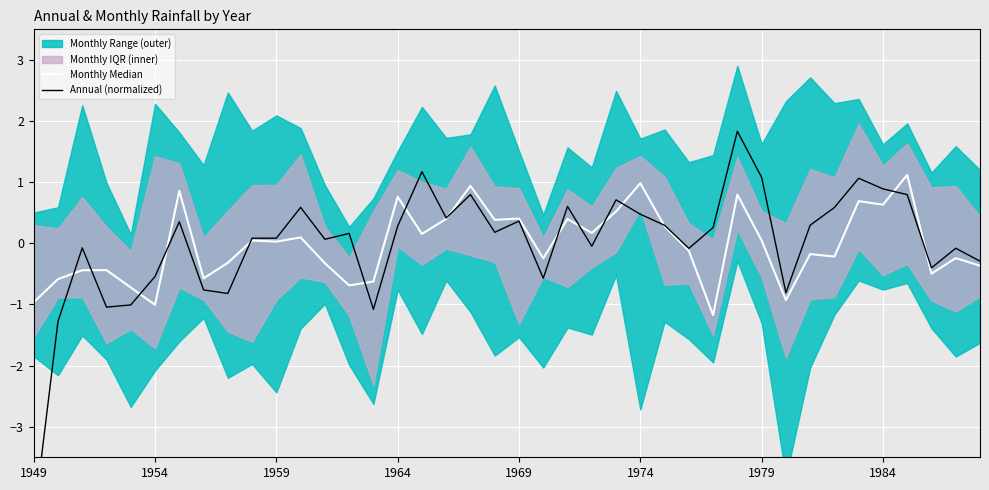

Which series ends up on top after the final intersection of Annual (normalized) and Monthly Median?

Annual (normalized)